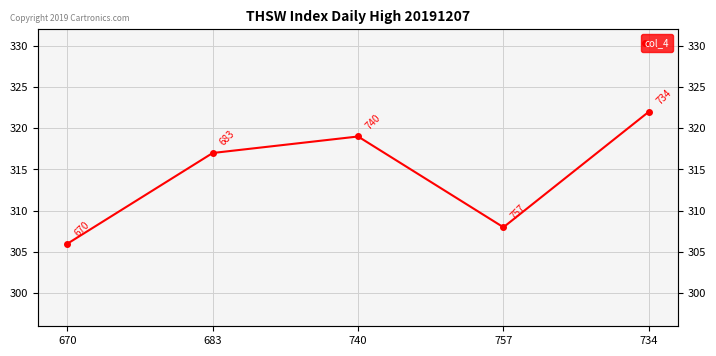

What is the difference between the values at 734 and 670?

16